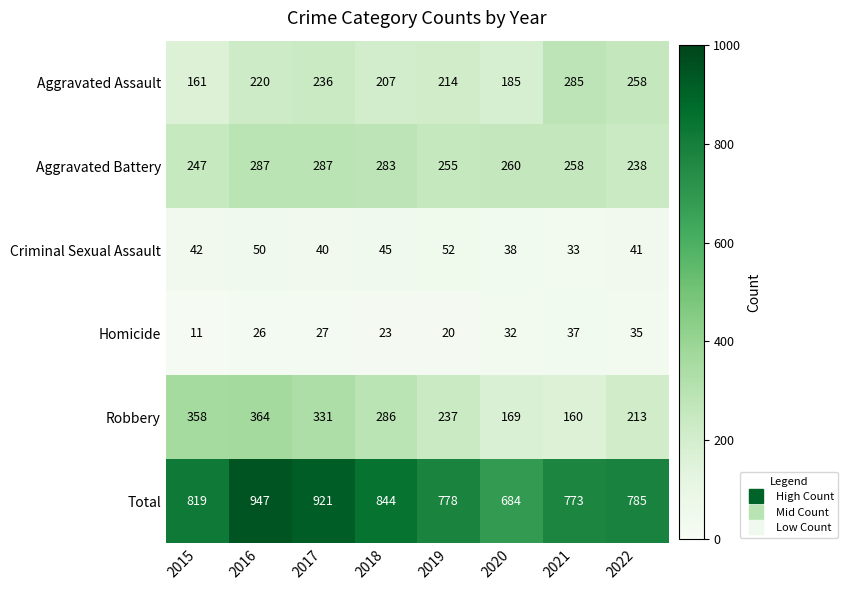

The Aggravated Battery series shows 247 at 2015. True or false?

True